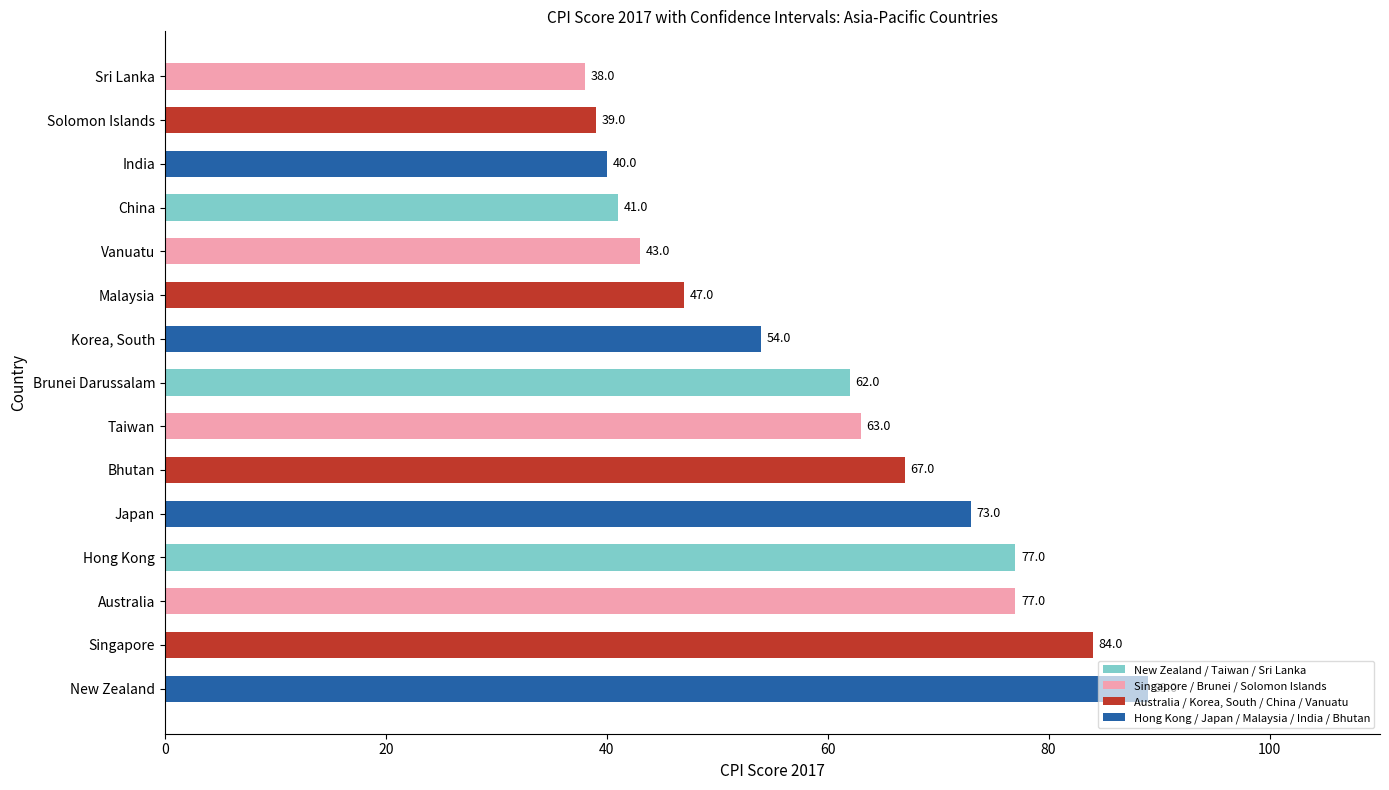

What is the change in value from Singapore to Sri Lanka?

-46